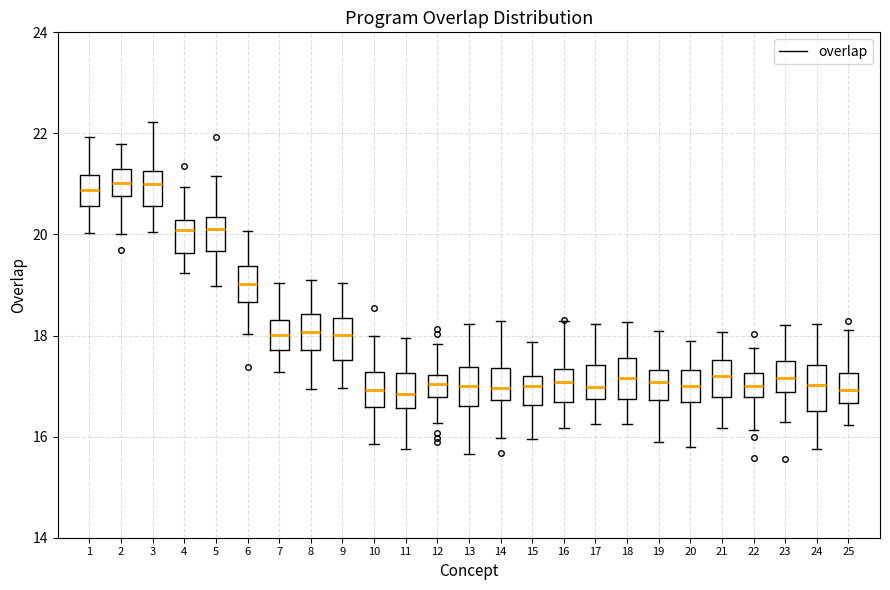

Where does the upper whisker of the box at x = 5 end on the y-axis? The values are not printed on the chart, so give them approximately, as read against the axis.

21.2